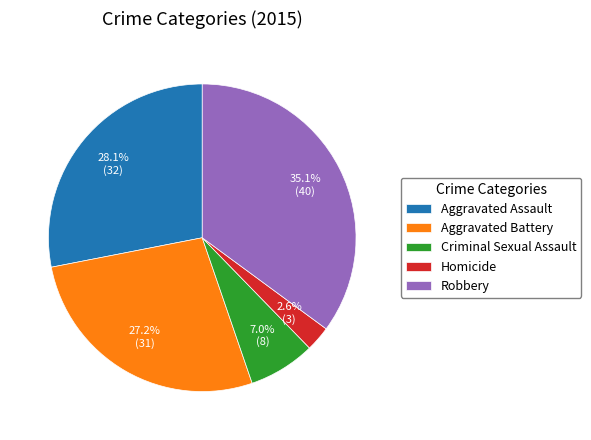

True or false: Aggravated Assault accounts for 28% of the total.

True